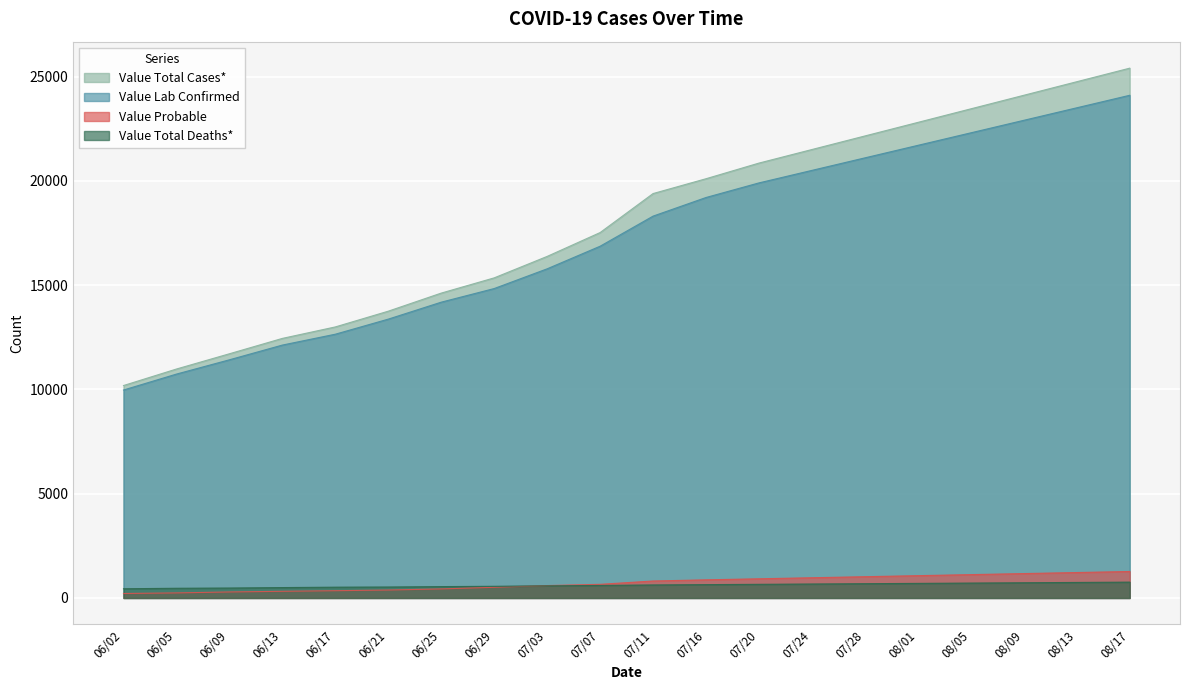

What is the difference between the Value Total Deaths* values at 07/28 and 06/05?

219